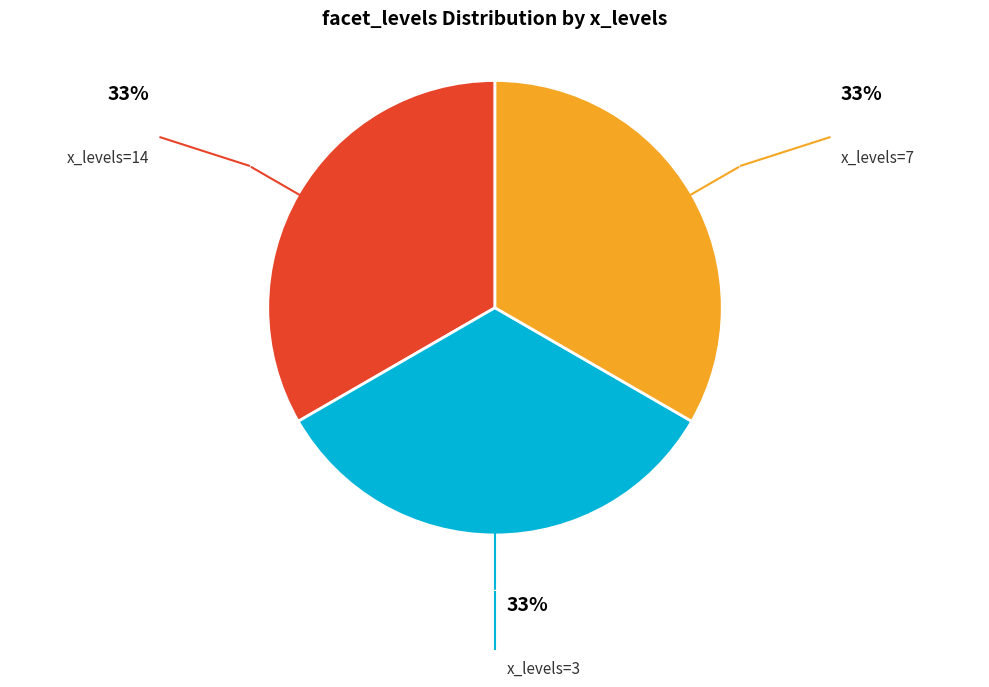

Is it true that x_levels=7 is 48% of the pie?

False